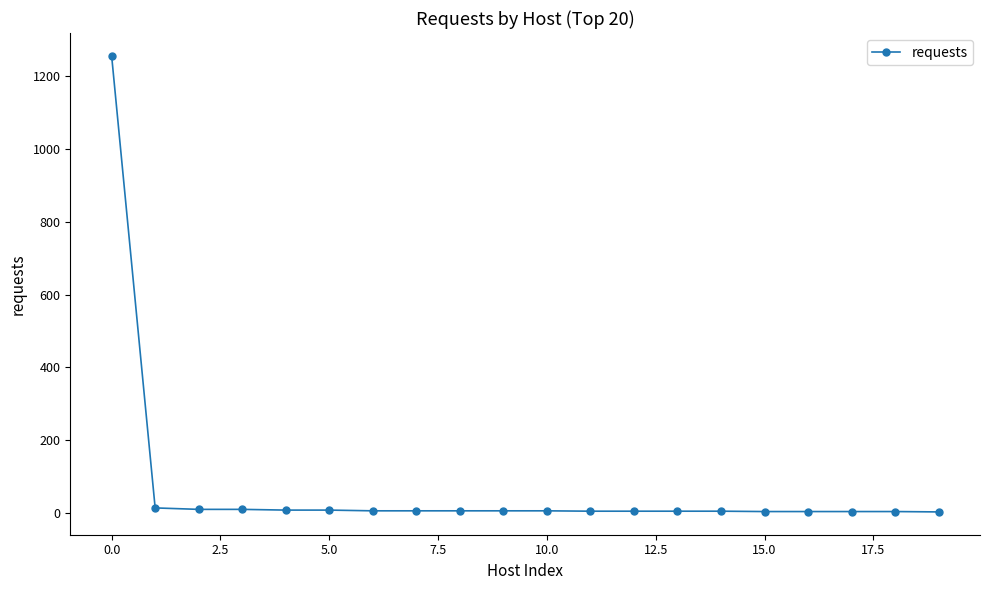

What is the maximum value shown in the chart?

1256